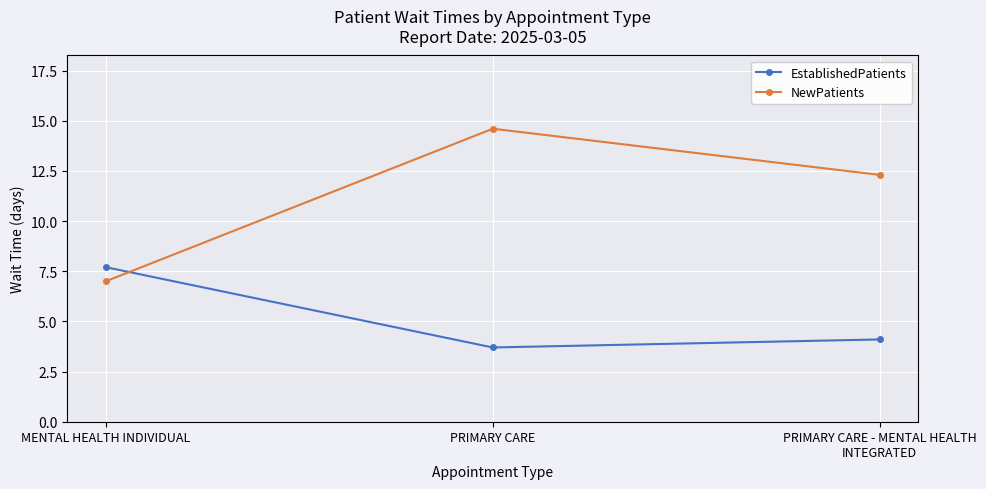

The EstablishedPatients series shows 6.3 at PRIMARY CARE. True or false?

False